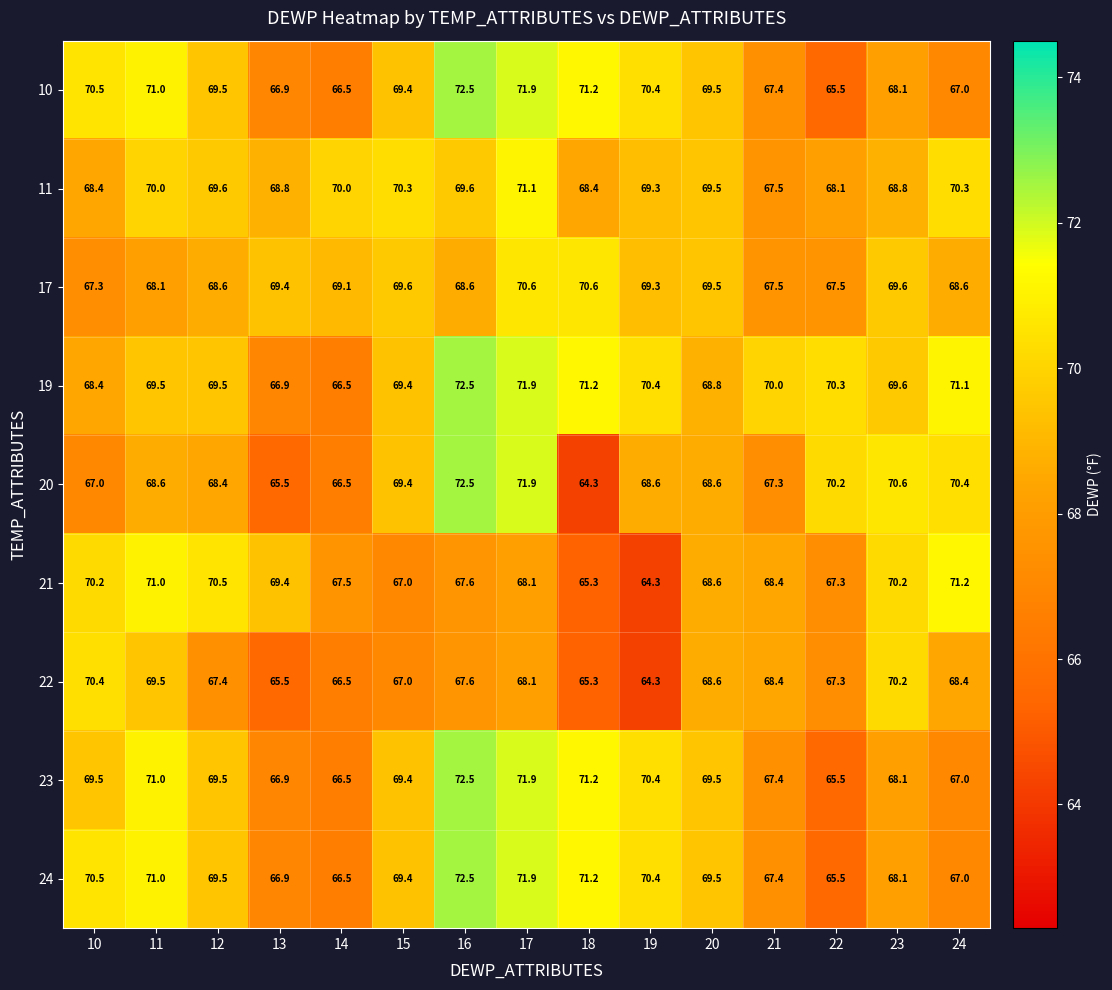

What is the difference between the maximum and minimum values in the 23 series?

7.0